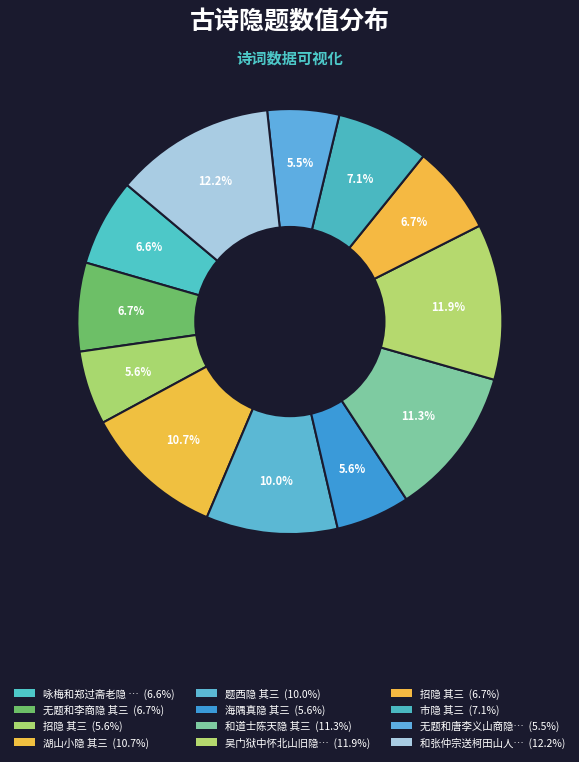

How many slices are in this pie chart?

12